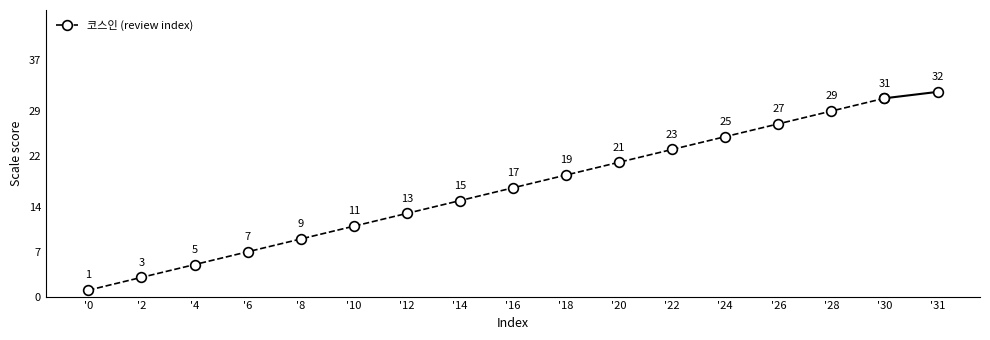

What is the sum of the values at '10 and '24?

36